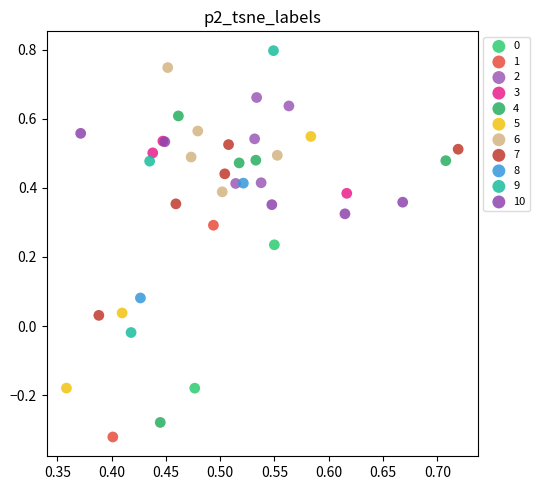

Which series has the widest spread of Y values?

4